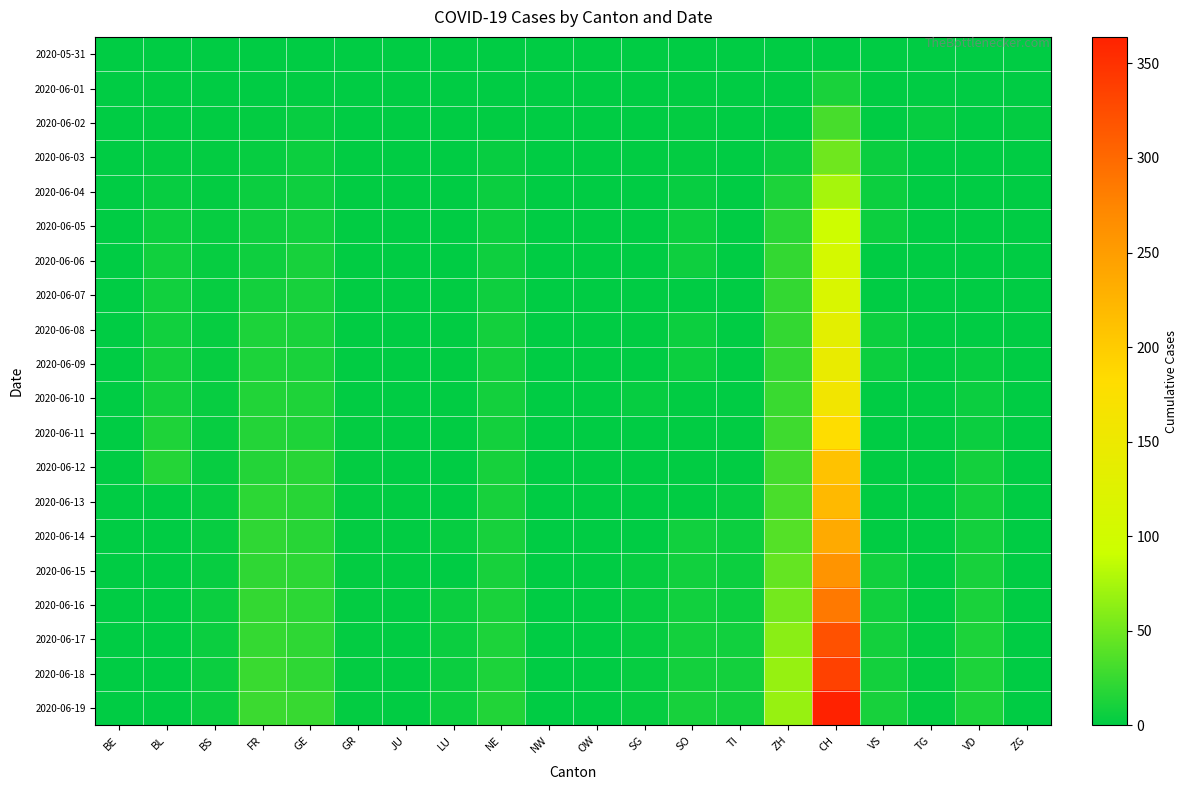

At how many categories does at least one series exceed 153?

1